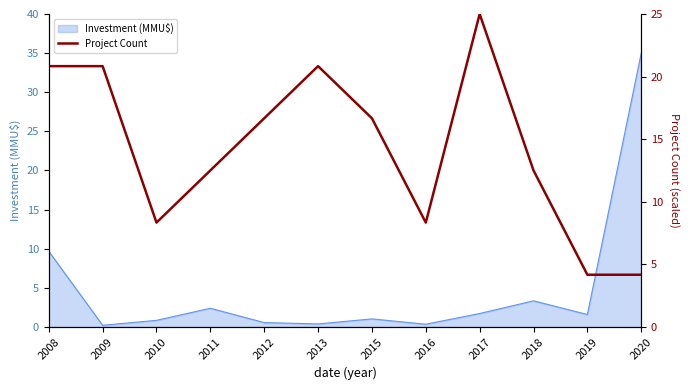

Where is the data nearest to the value 14?

2011